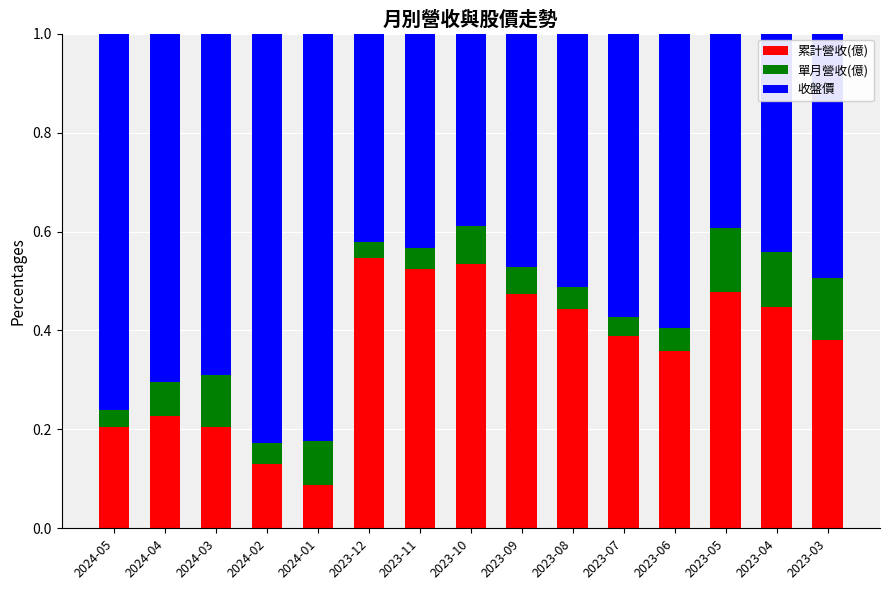

The 累計營收(億) series shows 0.4 at 2023-06. True or false?

True